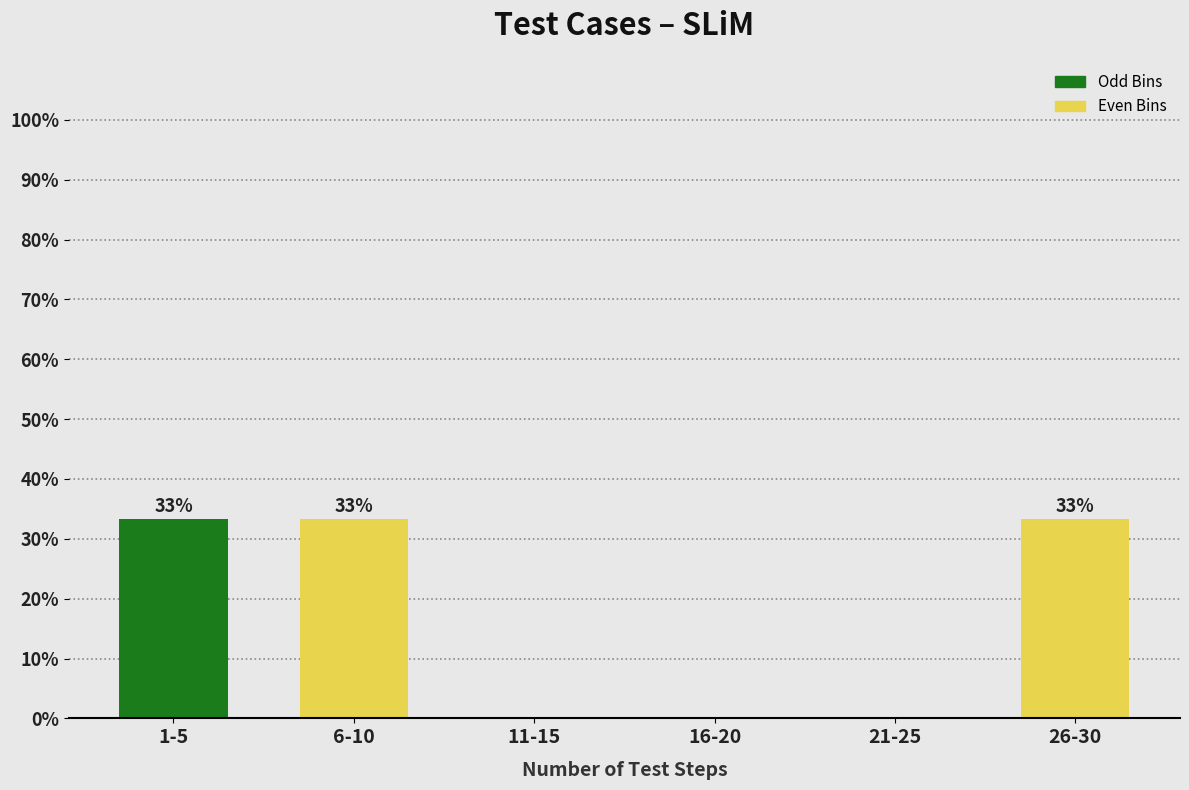

Are the bars horizontal?

No